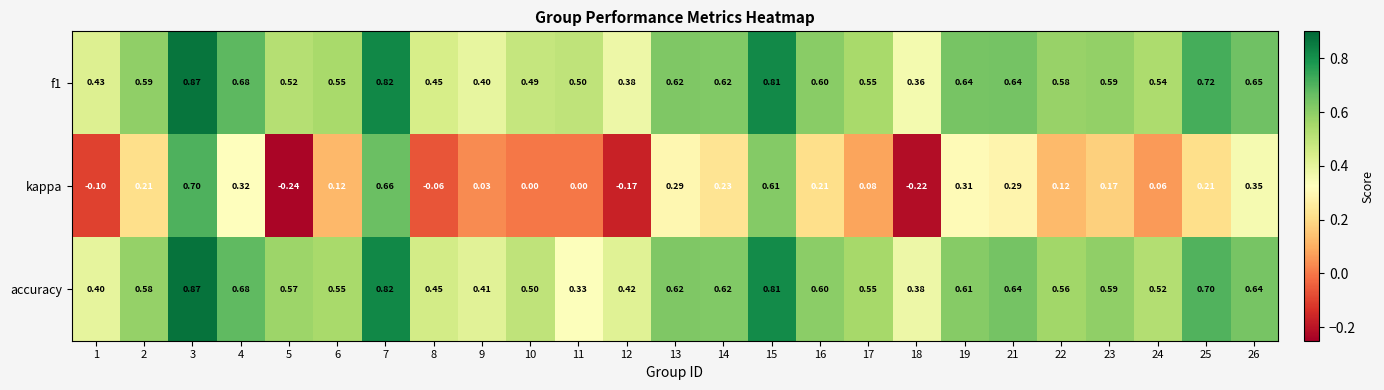

How many series are shown in this chart?

3